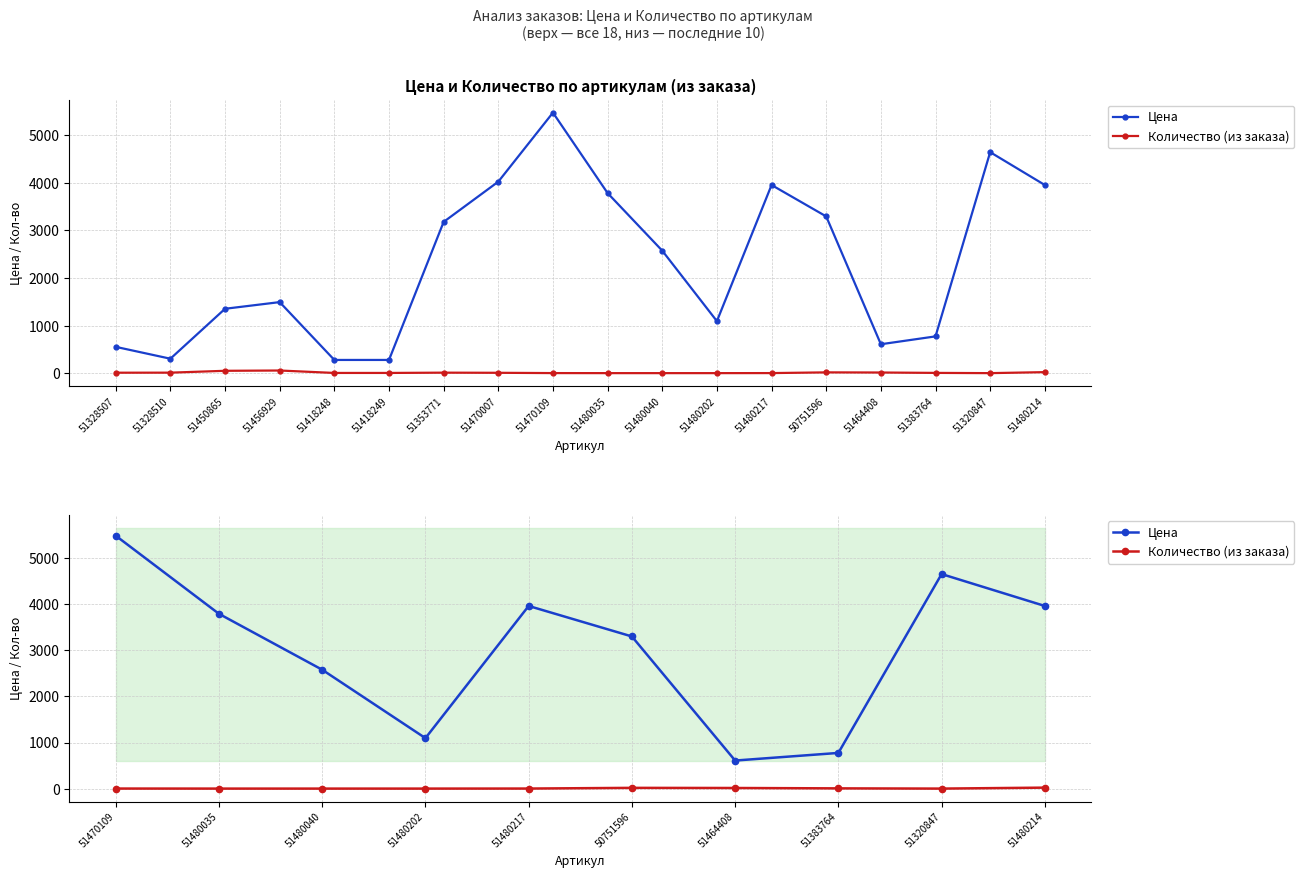

How many values in the Количество (из заказа) series exceed 4?

4